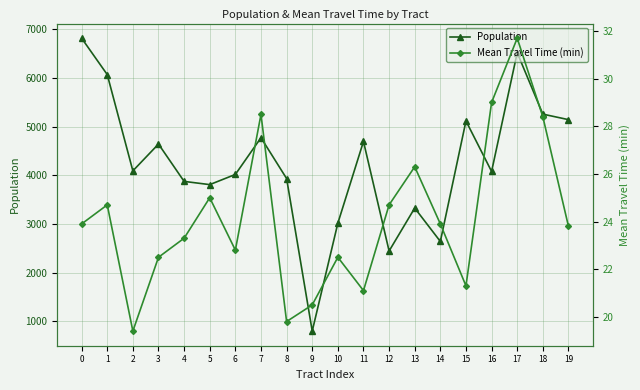

How many series are shown in this chart?

2